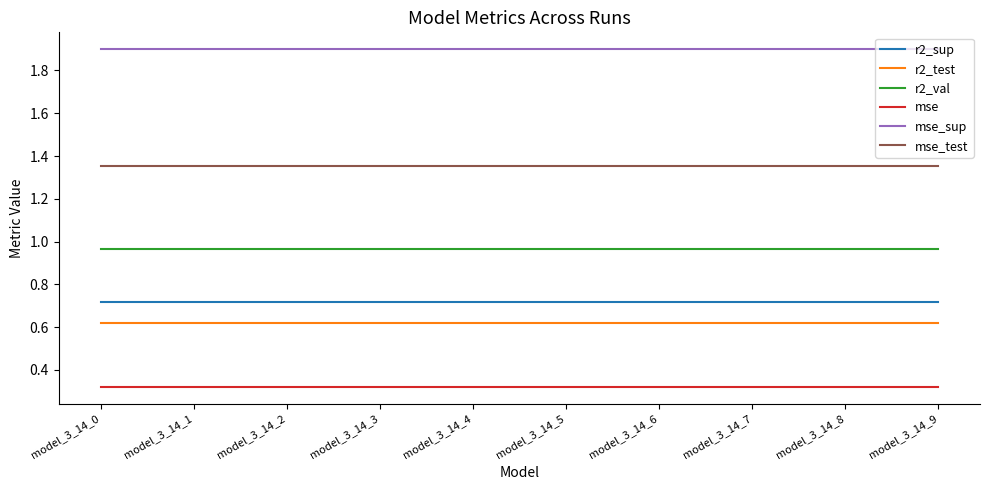

What is the sum of all mse values?

3.2